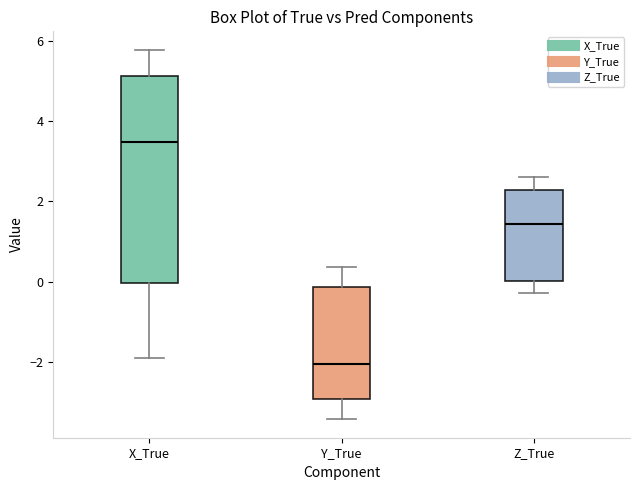

Reading left to right, transcribe this box plot: for each box, give where its median line is, the range the box spans, and where its two whiskers end, as read against the y-axis. The values are not printed on the chart, so give them approximately, as read against the axis.

X_True: median 3.4, box 0.0 to 5.2, whiskers -1.8 to 5.8
Y_True: median -2.0, box -3.0 to -0.2, whiskers -3.4 to 0.4
Z_True: median 1.4, box 0.0 to 2.2, whiskers -0.2 to 2.6